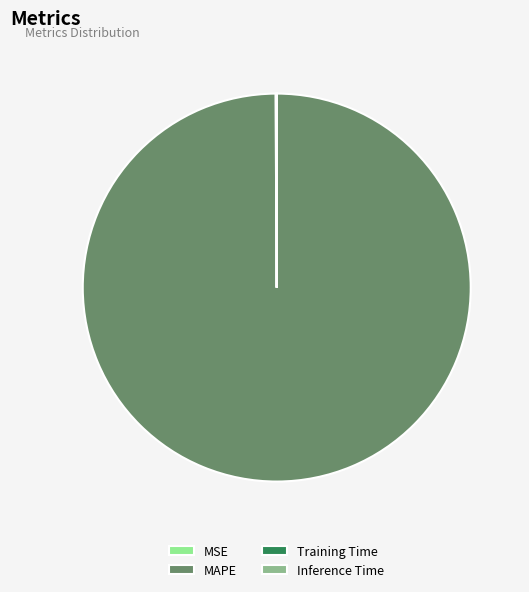

Which category has the biggest portion of the pie?

MAPE